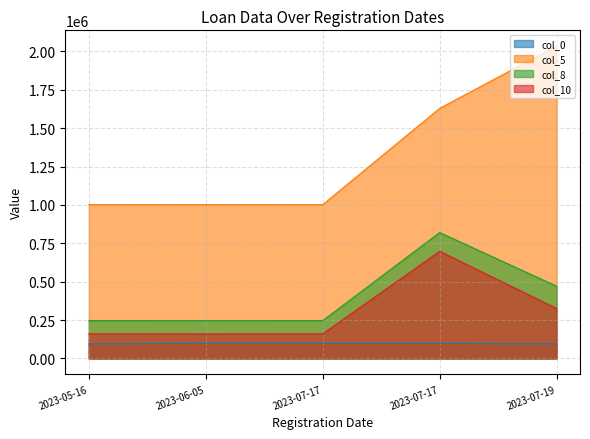

True or false: col_0 has more than 0 points higher than both neighbors.

True